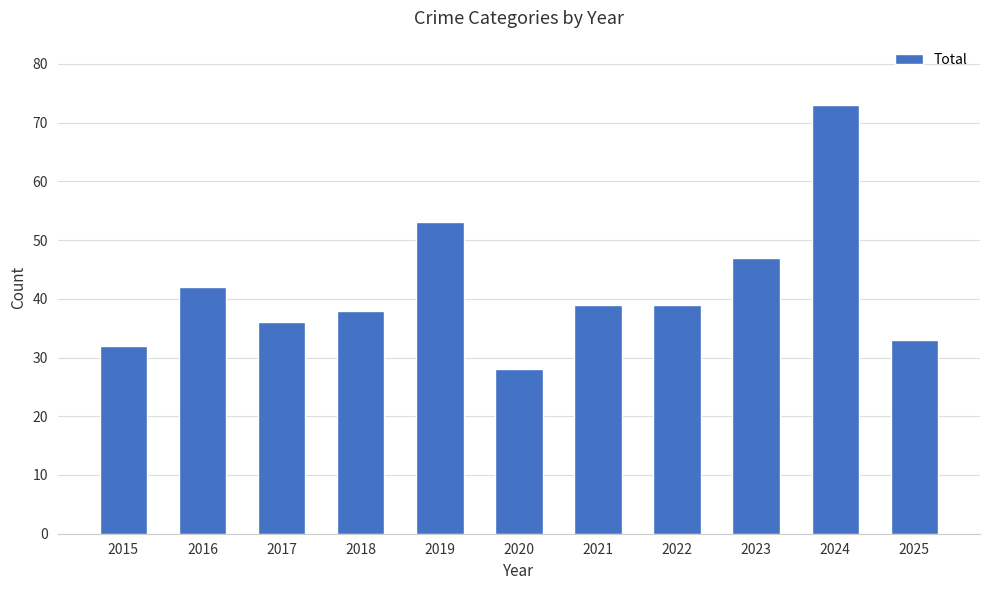

The chart shows a value of 43 at 2015. True or false?

False